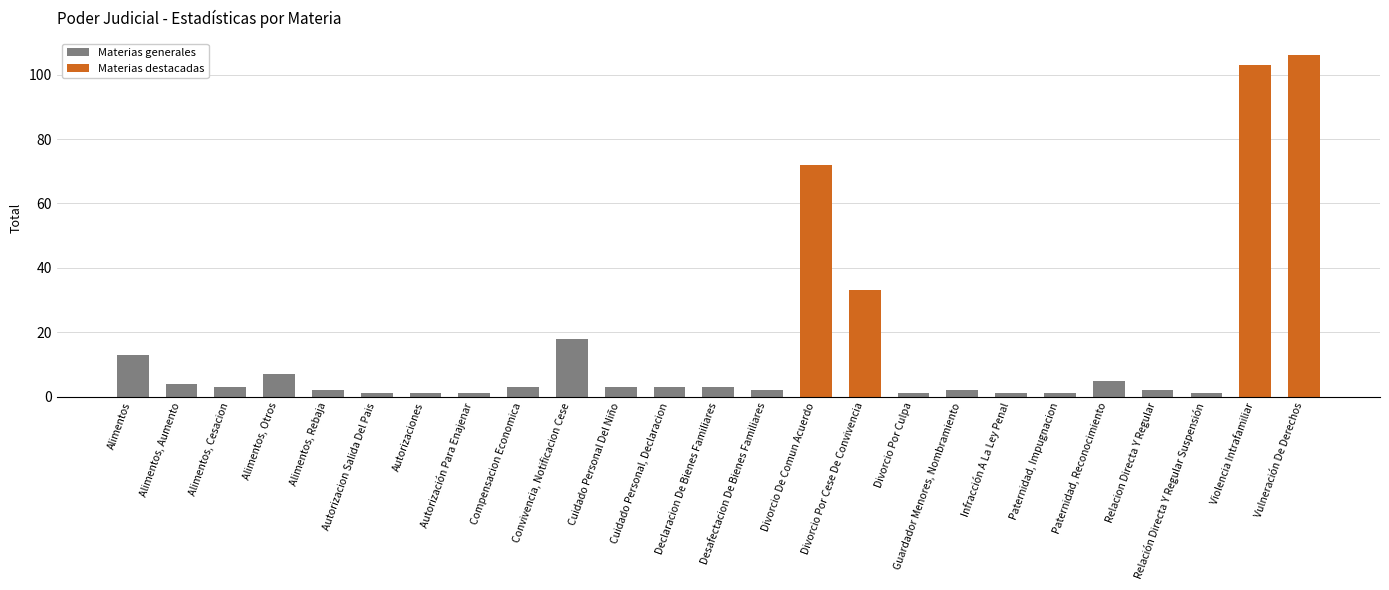

Where is the data nearest to the value 53?

Divorcio De Comun Acuerdo